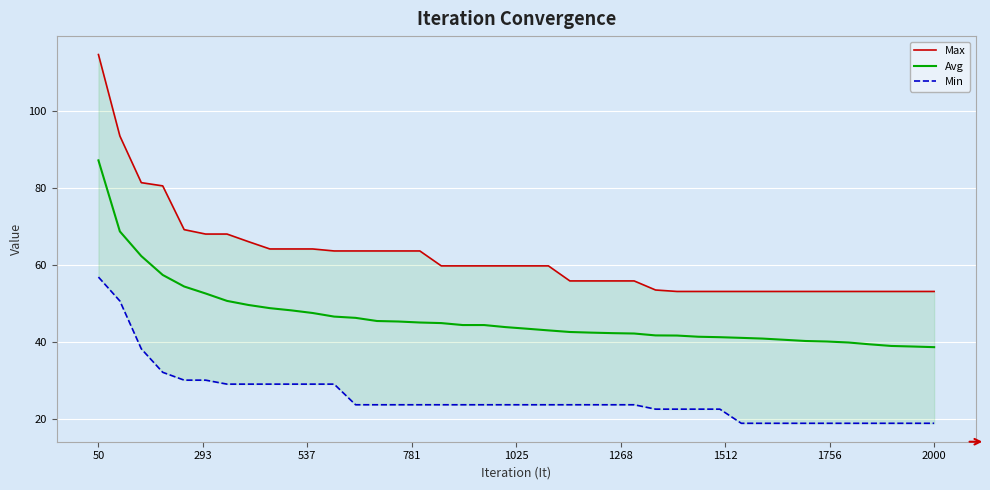

True or false: Min and Max intersect in this chart.

False